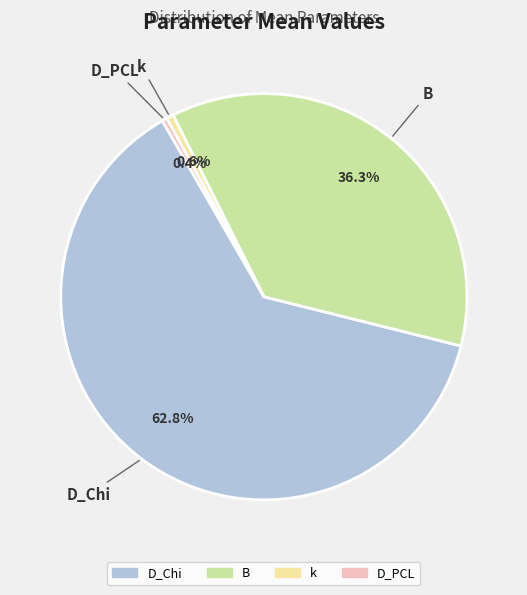

How many slices are in this pie chart?

4